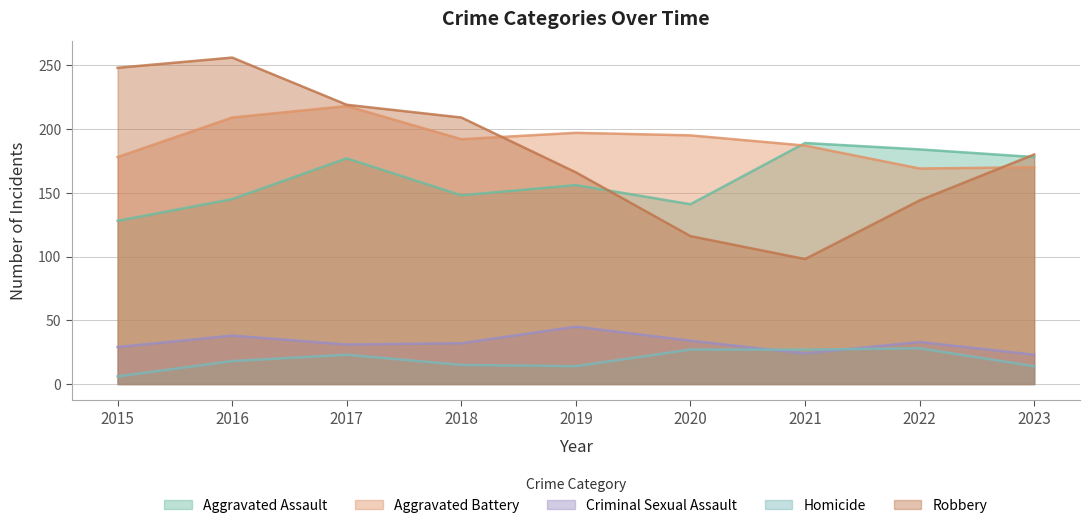

Which series ends up on top after the final intersection of Criminal Sexual Assault and Homicide?

Criminal Sexual Assault